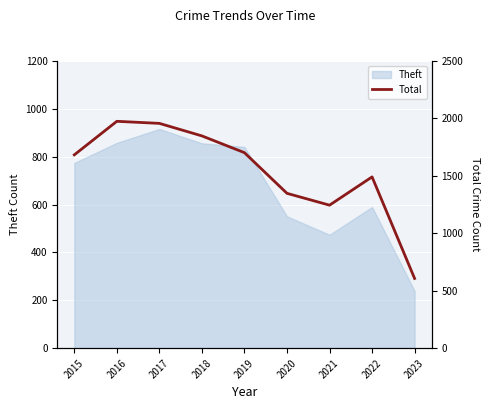

Which has a higher value, 2016 or 2019?

2016